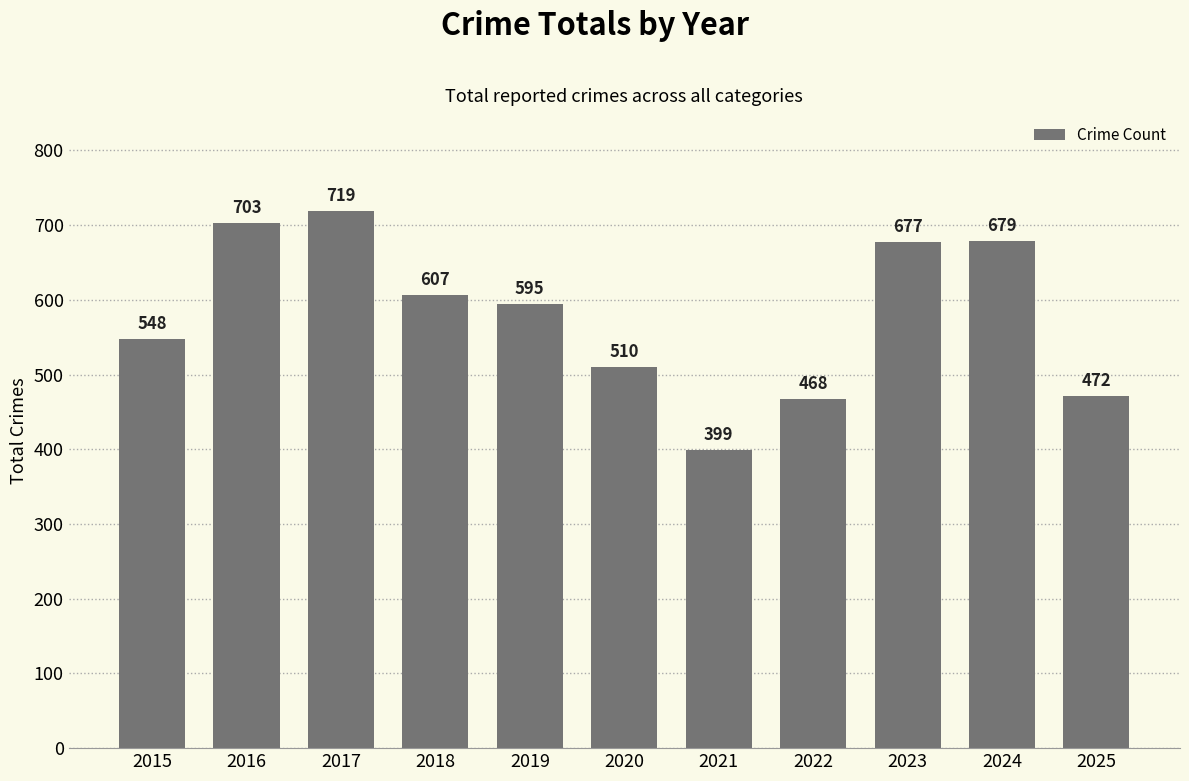

What is the sum of all values?

6377